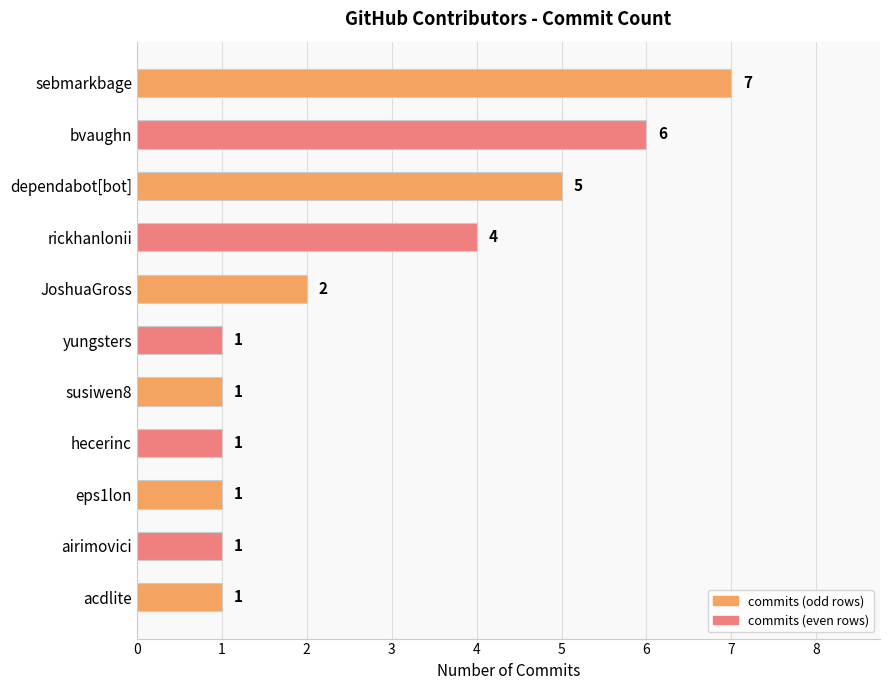

The chart shows a value of 6 at bvaughn. True or false?

True